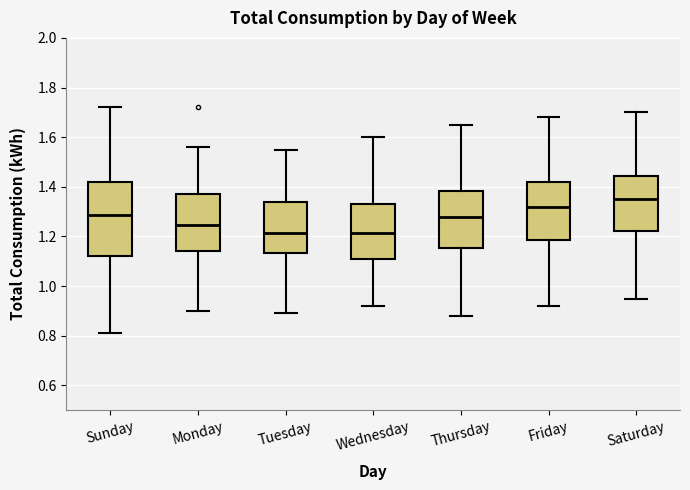

Reading left to right, transcribe this box plot: for each box, give where its median line is, the range the box spans, and where its two whiskers end, as read against the y-axis. The values are not printed on the chart, so give them approximately, as read against the axis.

Sunday: median 1.28, box 1.12 to 1.42, whiskers 0.82 to 1.72
Monday: median 1.24, box 1.14 to 1.38, whiskers 0.90 to 1.56
Tuesday: median 1.22, box 1.14 to 1.34, whiskers 0.90 to 1.56
Wednesday: median 1.22, box 1.12 to 1.34, whiskers 0.92 to 1.60
Thursday: median 1.28, box 1.16 to 1.38, whiskers 0.88 to 1.66
Friday: median 1.32, box 1.18 to 1.42, whiskers 0.92 to 1.68
Saturday: median 1.36, box 1.22 to 1.44, whiskers 0.96 to 1.70